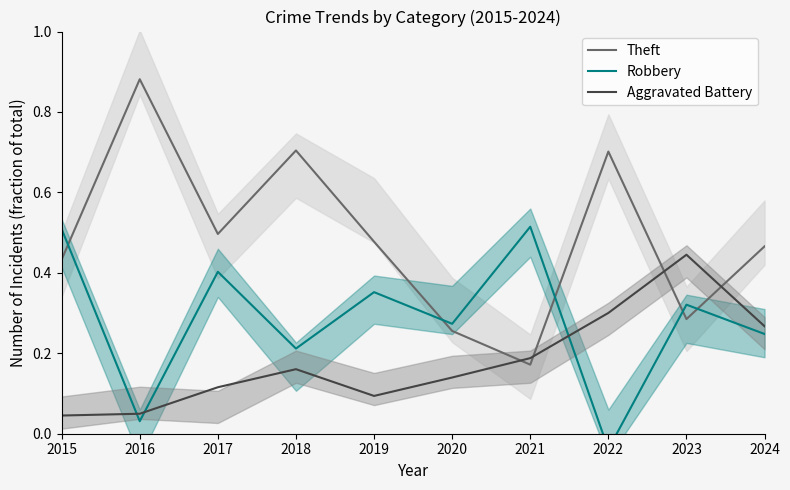

How many interior local valleys does the Aggravated Battery series have?

1